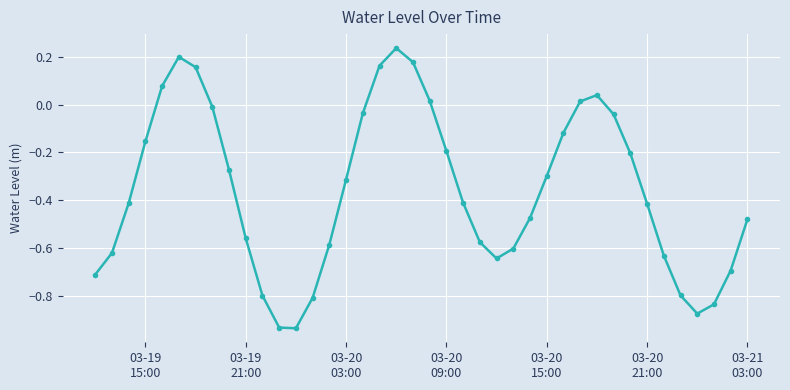

What is the difference between the maximum and minimum values?

1.2